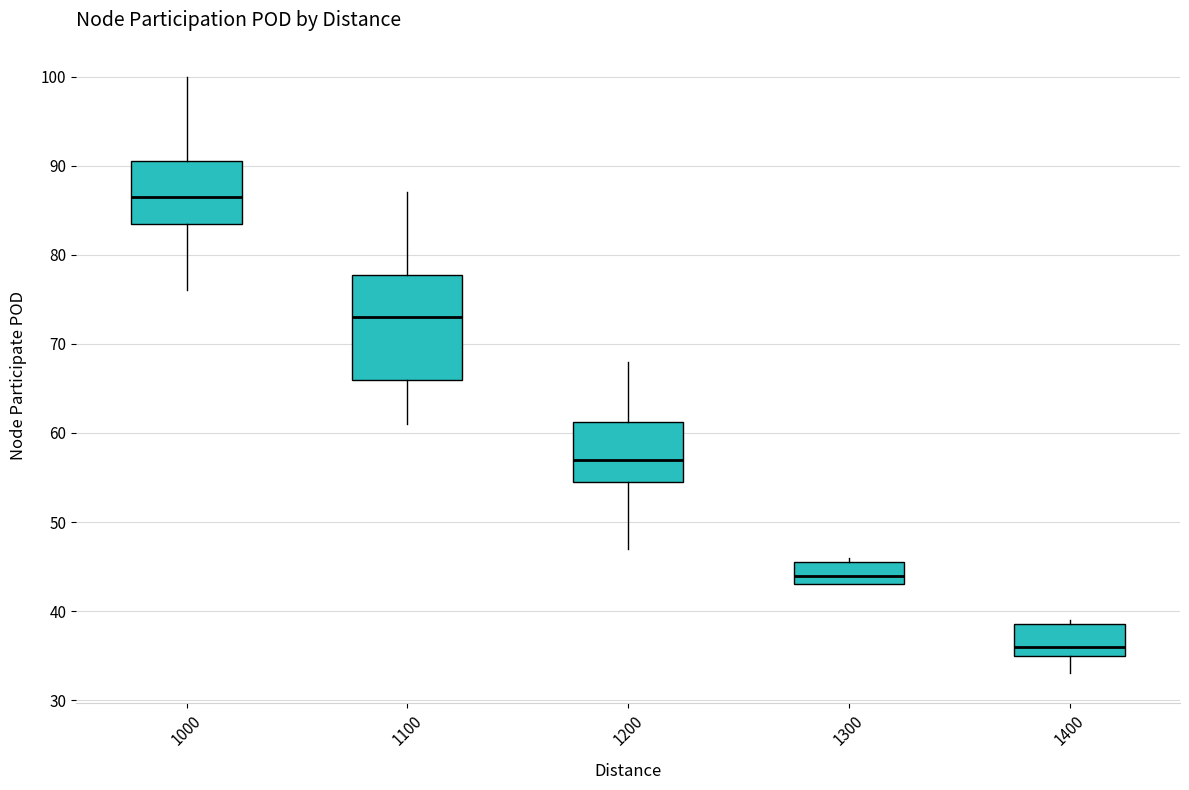

Which box is the tallest, from its lower edge to its upper edge?

1100